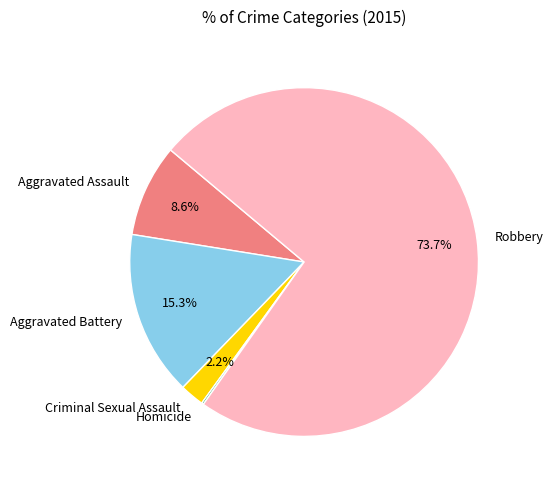

Does Robbery account for over 50% of the chart?

Yes